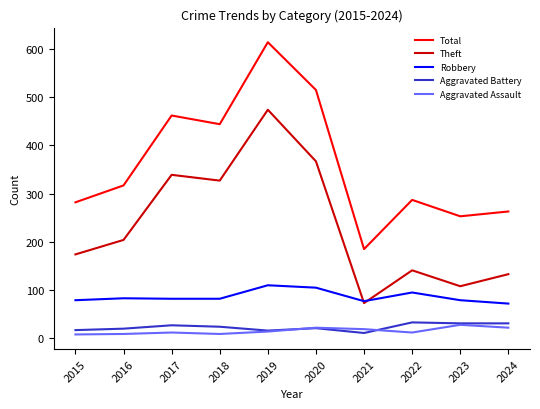

How many values in the Theft series are below 204?

5